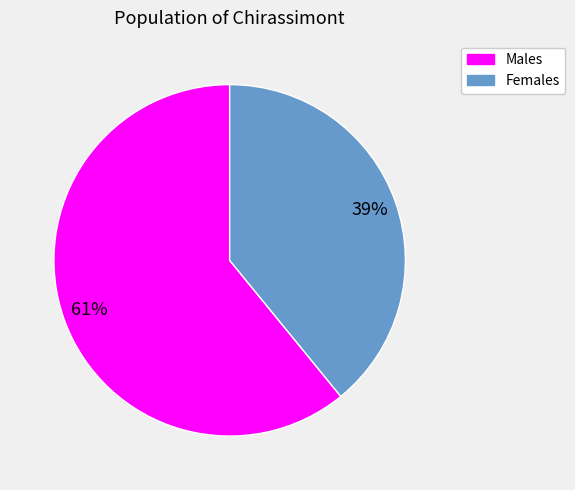

Does any single category account for the majority?

Yes